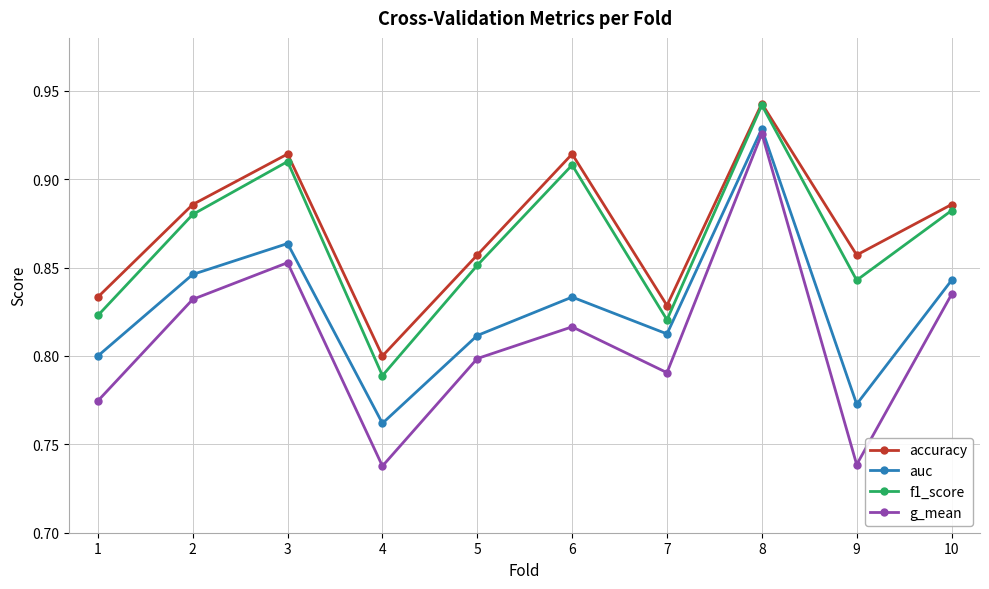

In auc, how many points are higher than both neighbors (excluding endpoints)?

3